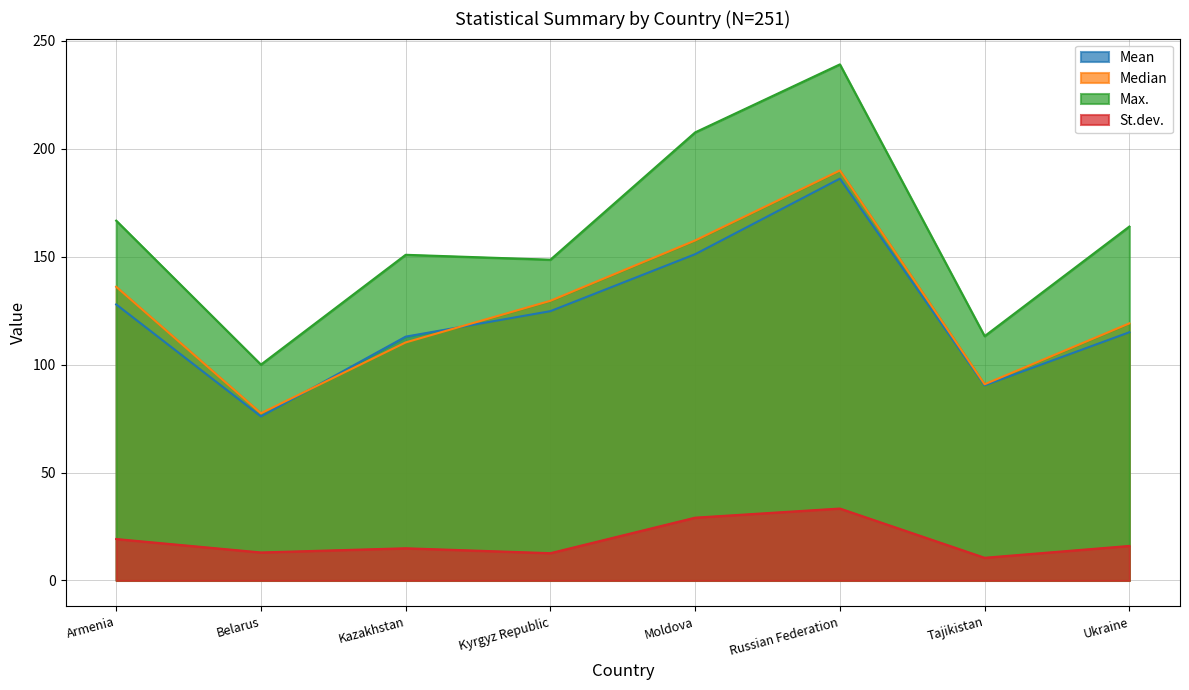

Which series has the widest spread of values?

Max.